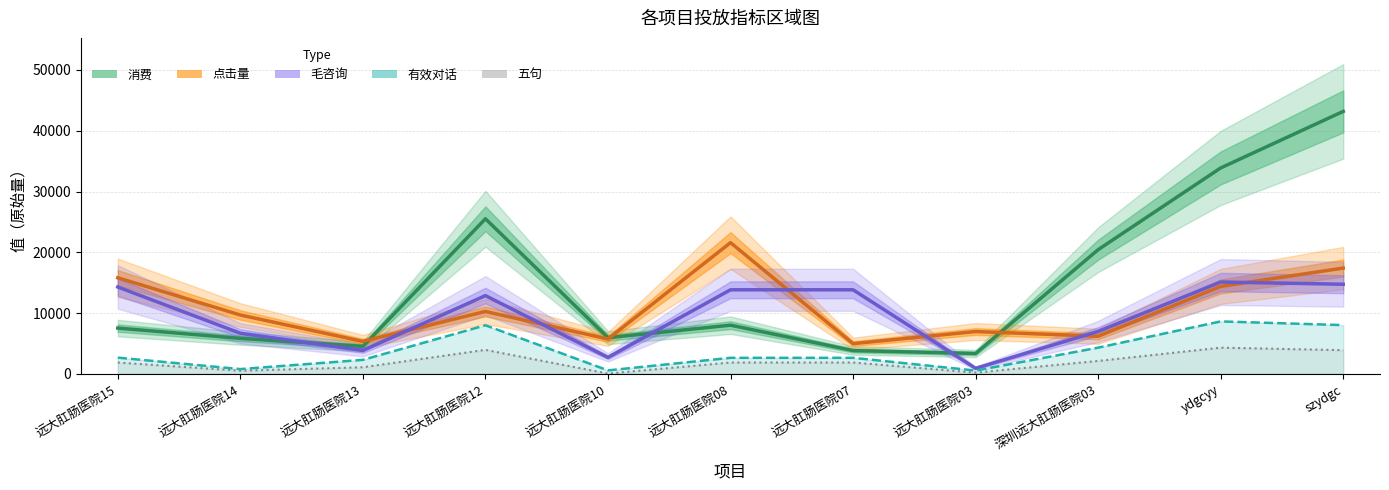

What is the total value across all series at 远大肛肠医院03?

12010.5